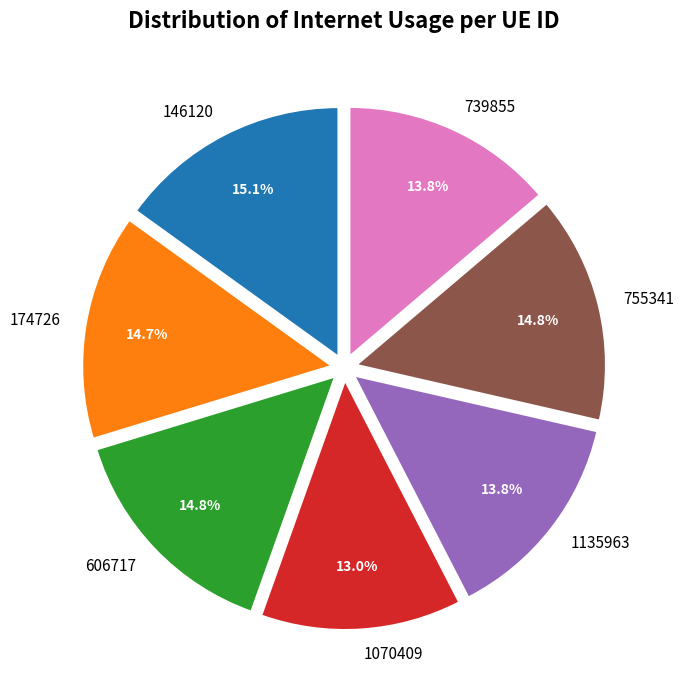

Combined, do 1135963 and 739855 account for over 50%?

No